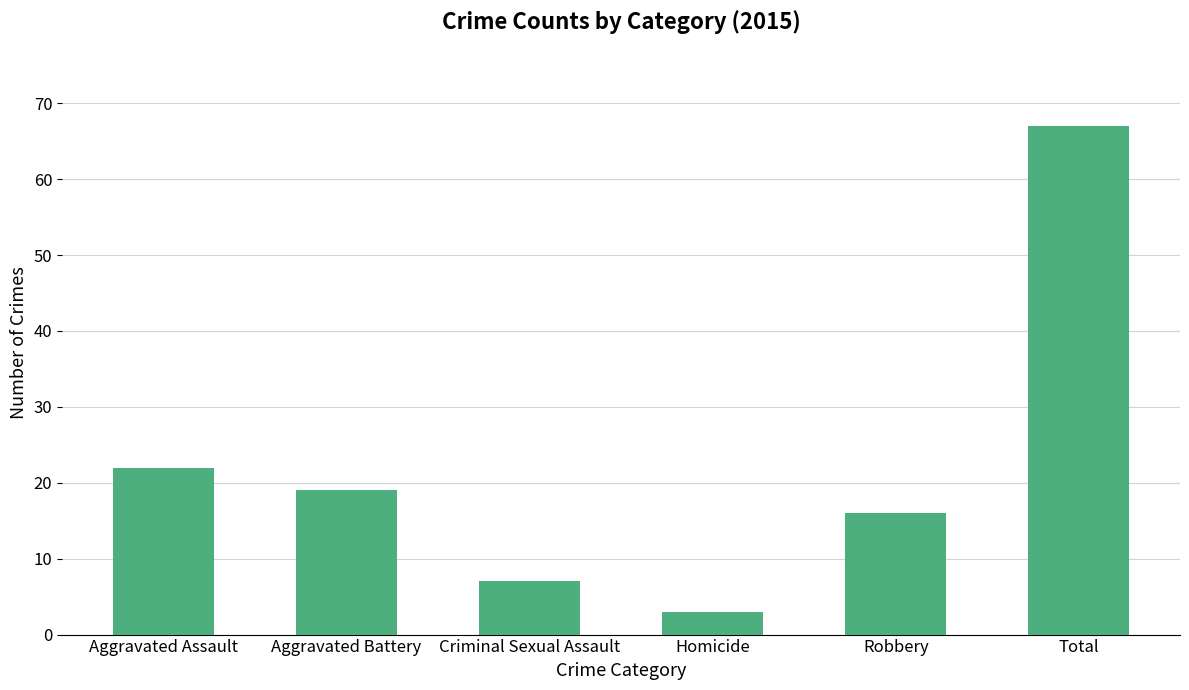

What is the ratio of the value at Aggravated Battery to the value at Homicide?

6.3